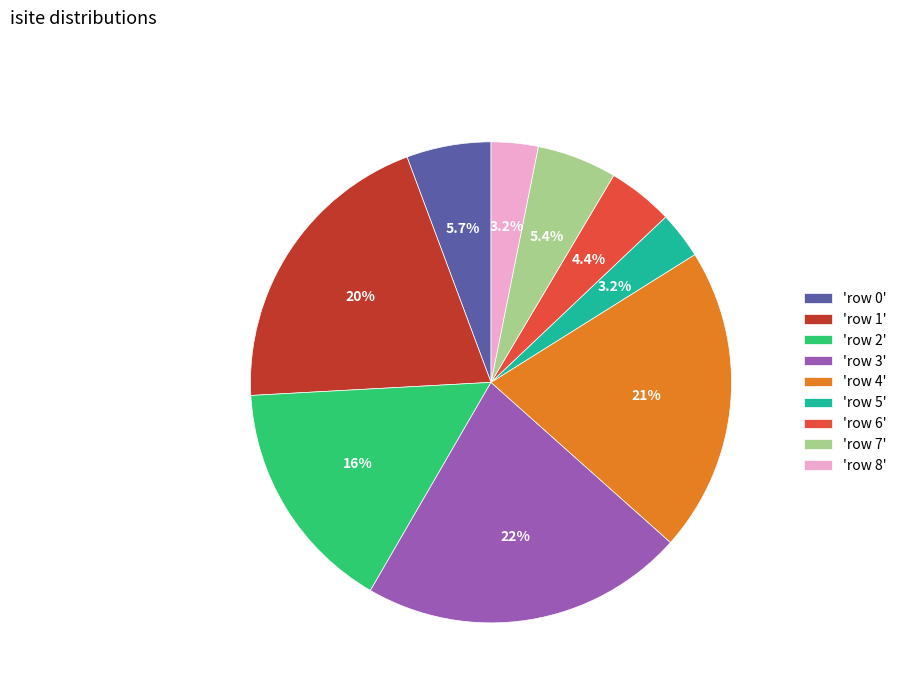

Which has a higher value, 'row 7' or 'row 2'?

'row 2'